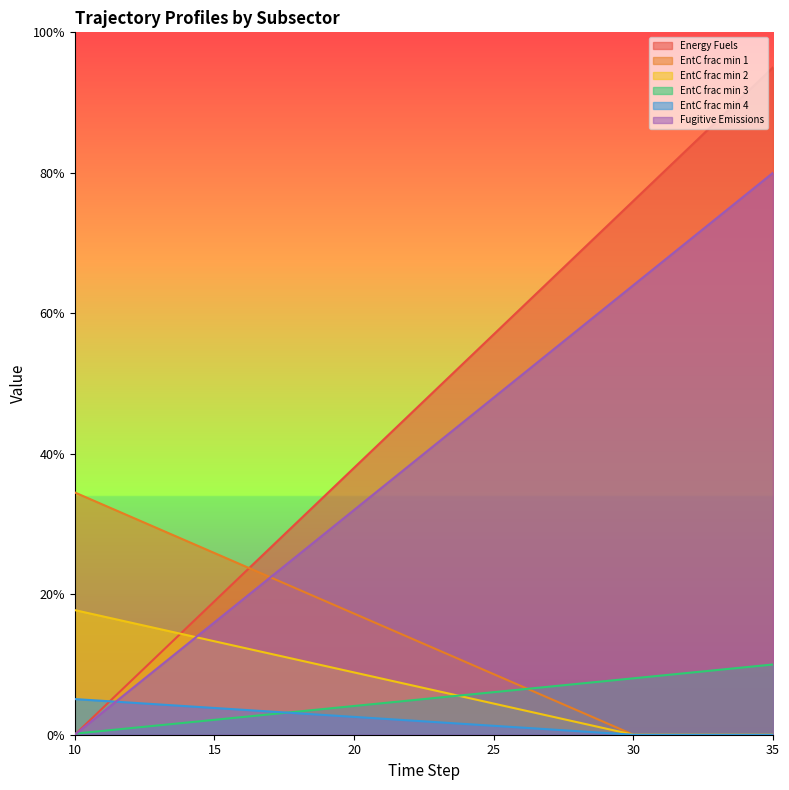

Reading right to left, transcribe all the data shown in this chart.

Energy Fuels: 35=0.9	34=0.9	33=0.9	32=0.8	31=0.8	30=0.8	29=0.7	28=0.7	27=0.6	26=0.6	25=0.6	24=0.5	23=0.5	22=0.5	21=0.4	20=0.4	19=0.3	18=0.3	17=0.3	16=0.2	15=0.2	14=0.2	13=0.1	12=0.1	11=0.0	10=0.0
EntC frac min 1: 35=0.0	34=0.0	33=0.0	32=0.0	31=0.0	30=0.0	29=0.0	28=0.0	27=0.1	26=0.1	25=0.1	24=0.1	23=0.1	22=0.1	21=0.2	20=0.2	19=0.2	18=0.2	17=0.2	16=0.2	15=0.3	14=0.3	13=0.3	12=0.3	11=0.3	10=0.3
EntC frac min 2: 35=0.0	34=0.0	33=0.0	32=0.0	31=0.0	30=0.0	29=0.0	28=0.0	27=0.0	26=0.0	25=0.0	24=0.1	23=0.1	22=0.1	21=0.1	20=0.1	19=0.1	18=0.1	17=0.1	16=0.1	15=0.1	14=0.1	13=0.2	12=0.2	11=0.2	10=0.2
EntC frac min 3: 35=0.1	34=0.1	33=0.1	32=0.1	31=0.1	30=0.1	29=0.1	28=0.1	27=0.1	26=0.1	25=0.1	24=0.1	23=0.1	22=0.0	21=0.0	20=0.0	19=0.0	18=0.0	17=0.0	16=0.0	15=0.0	14=0.0	13=0.0	12=0.0	11=0.0	10=0.0
EntC frac min 4: 35=0.0	34=0.0	33=0.0	32=0.0	31=0.0	30=0.0	29=0.0	28=0.0	27=0.0	26=0.0	25=0.0	24=0.0	23=0.0	22=0.0	21=0.0	20=0.0	19=0.0	18=0.0	17=0.0	16=0.0	15=0.0	14=0.0	13=0.0	12=0.0	11=0.0	10=0.1
Fugitive Emissions: 35=0.8	34=0.8	33=0.7	32=0.7	31=0.7	30=0.6	29=0.6	28=0.6	27=0.5	26=0.5	25=0.5	24=0.4	23=0.4	22=0.4	21=0.4	20=0.3	19=0.3	18=0.3	17=0.2	16=0.2	15=0.2	14=0.1	13=0.1	12=0.1	11=0.0	10=0.0